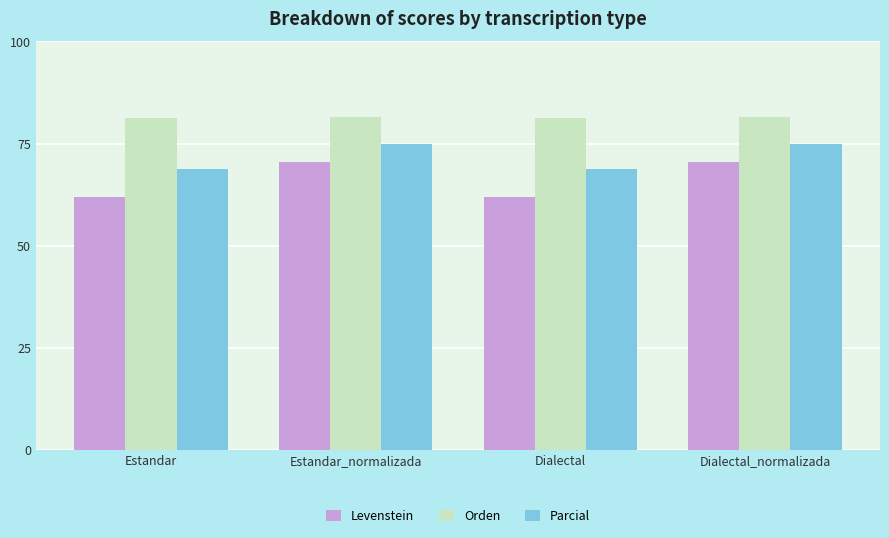

What value does the Levenstein series have at Dialectal_normalizada?

70.4